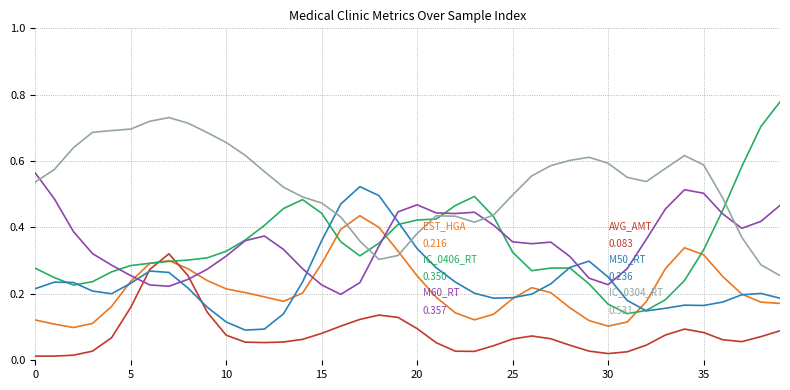

How many lines are shown in the chart?

6